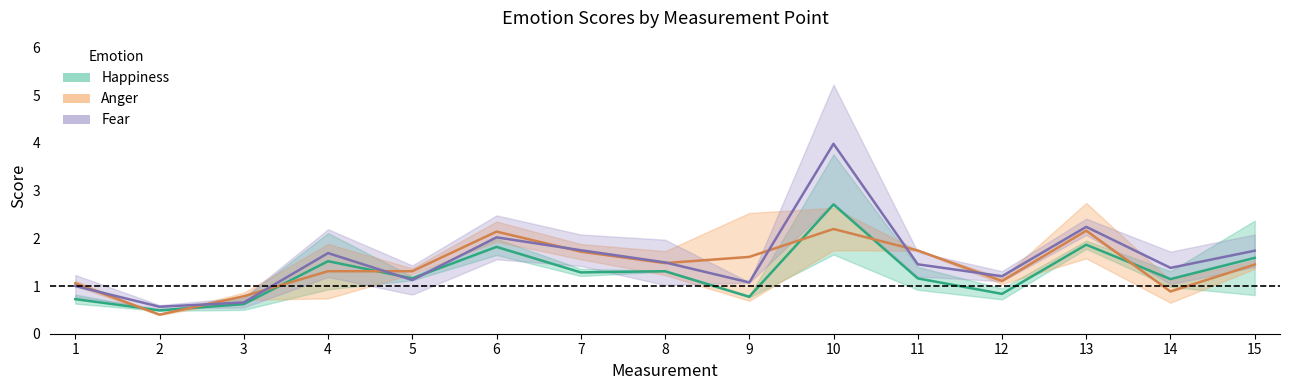

What is the maximum value shown in the chart?

4.0